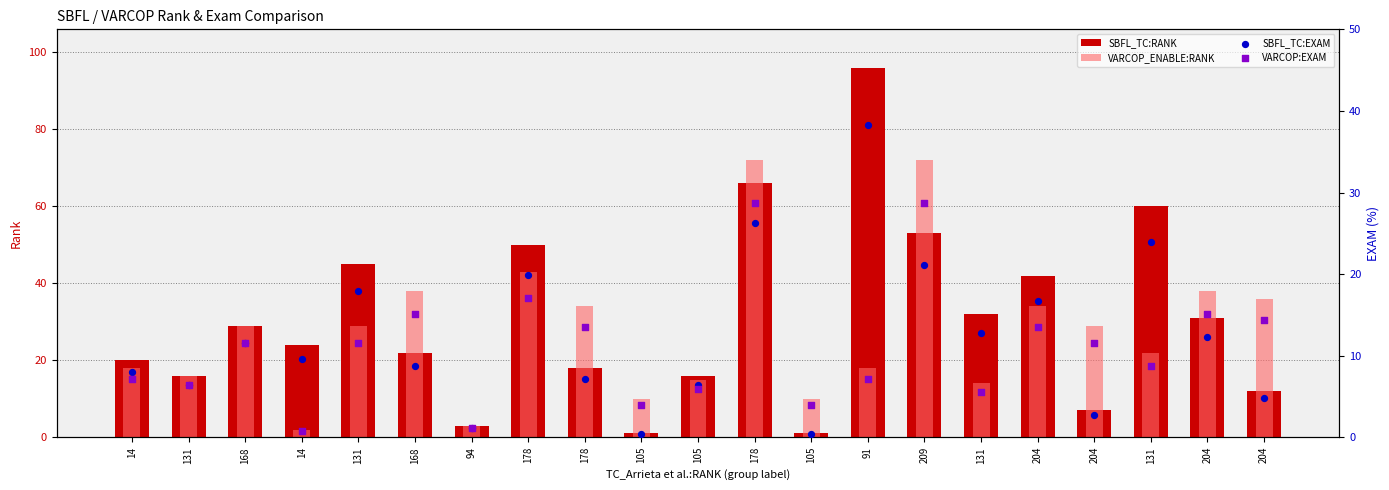

Which series reaches the maximum Y coordinate?

SBFL_TC:RANK